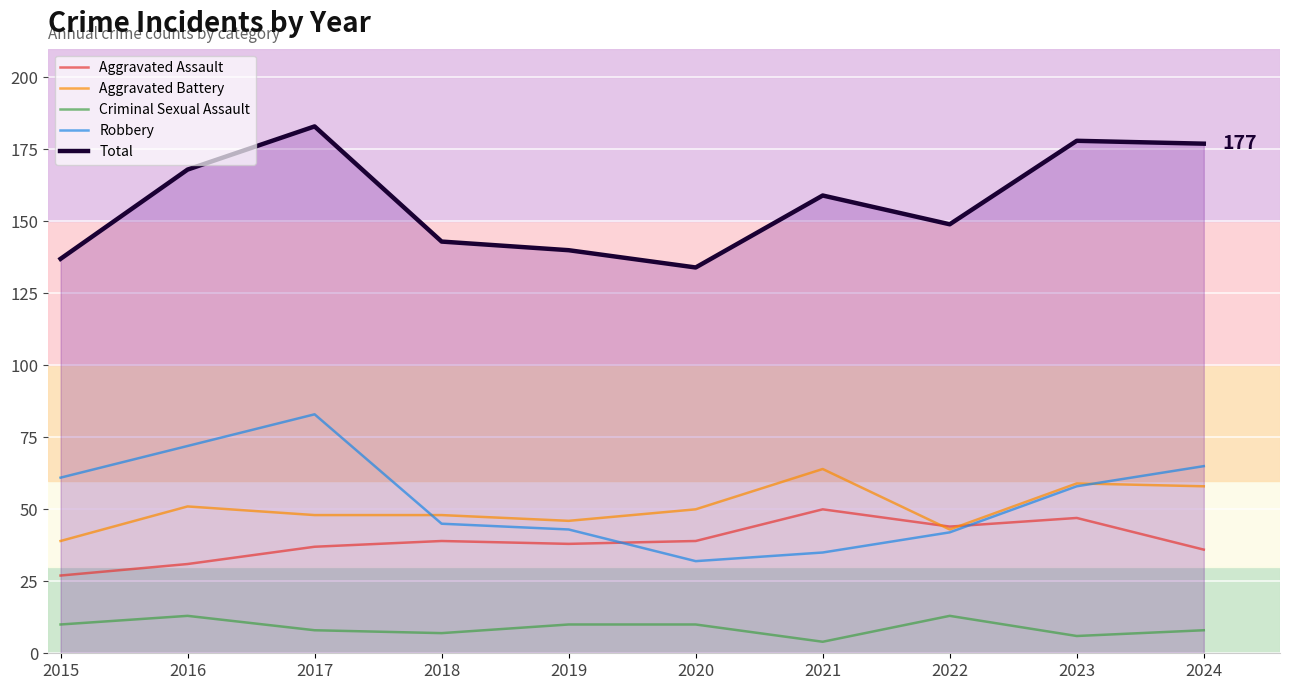

What is the spread (max minus min) of values at 2022?

136